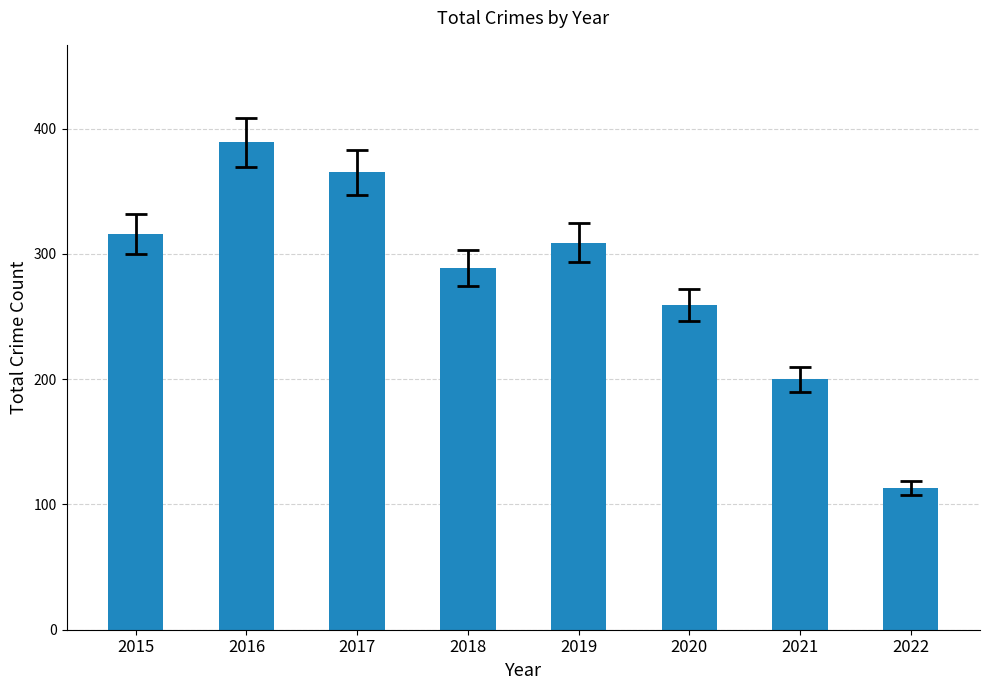

Are the bars horizontal?

No